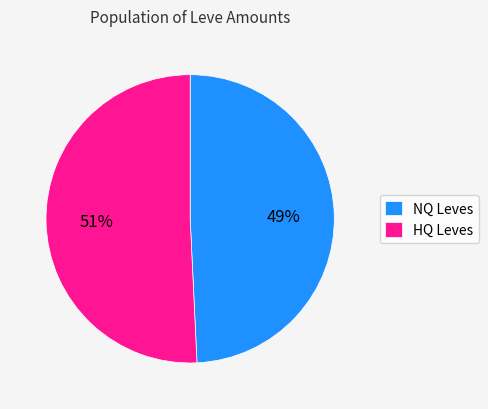

True or false: HQ Leves accounts for 51% of the total.

True